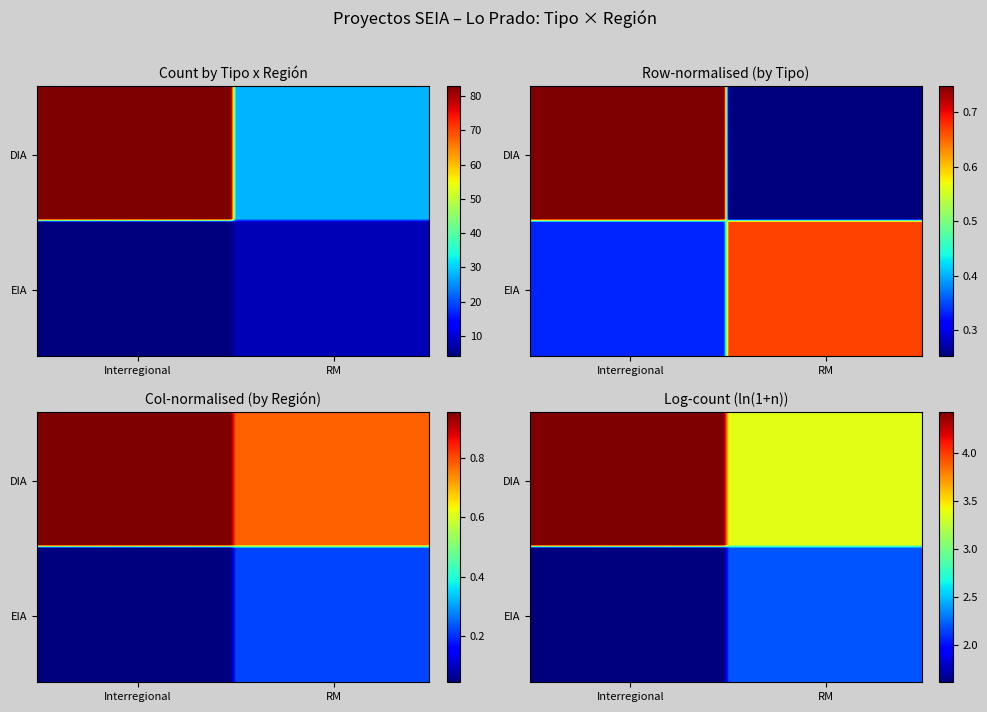

What is the maximum value shown in the chart?

83